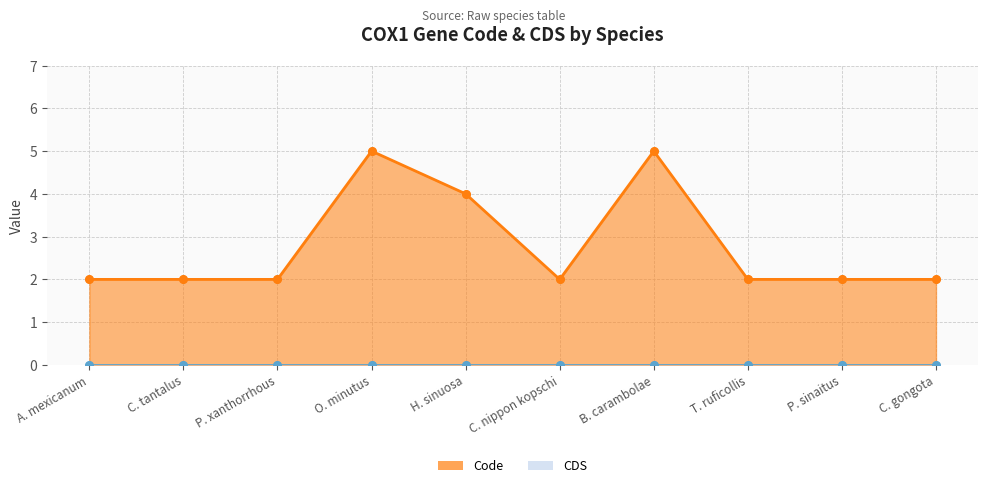

What is the change in value from H. sinuosa to C. gongota?

-2